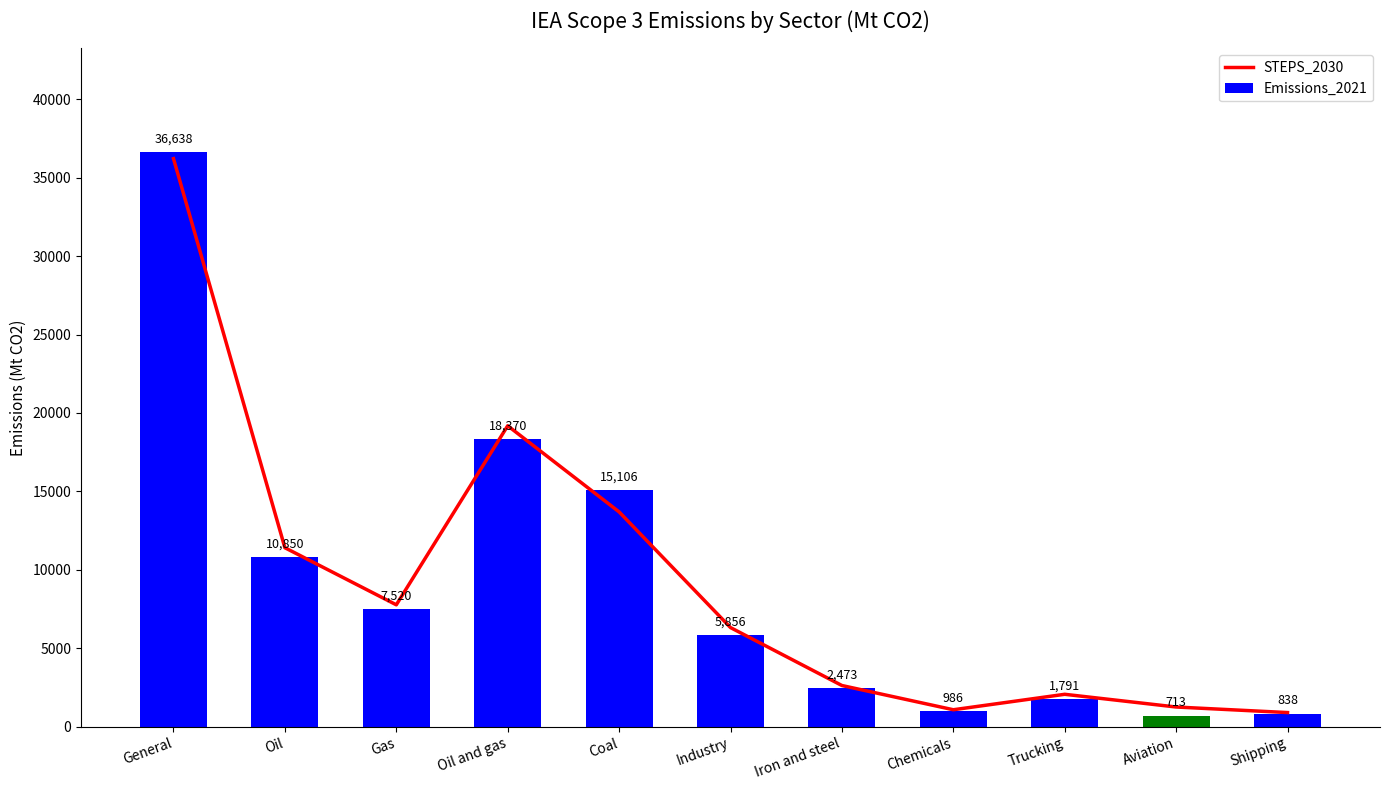

Between Oil and Trucking, which series saw the biggest shift?

STEPS_2030